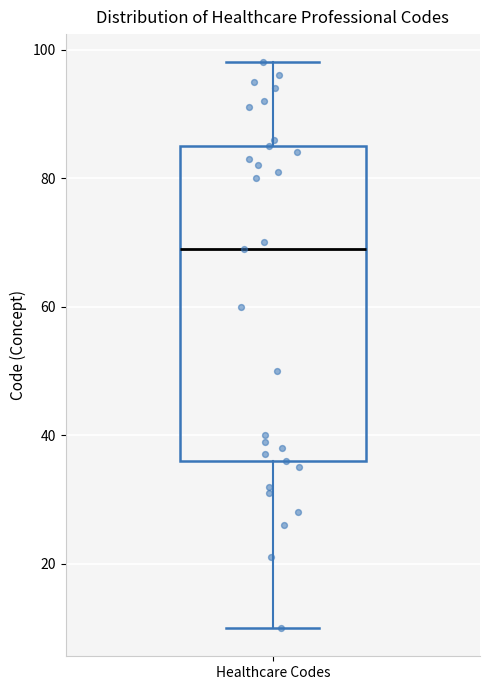

Transcribe this box plot: give where the median line is, the range the box spans, and where the two whiskers end, as read against the y-axis. The values are not printed on the chart, so give them approximately, as read against the axis.

median 70, box 36 to 86, whiskers 10 to 98